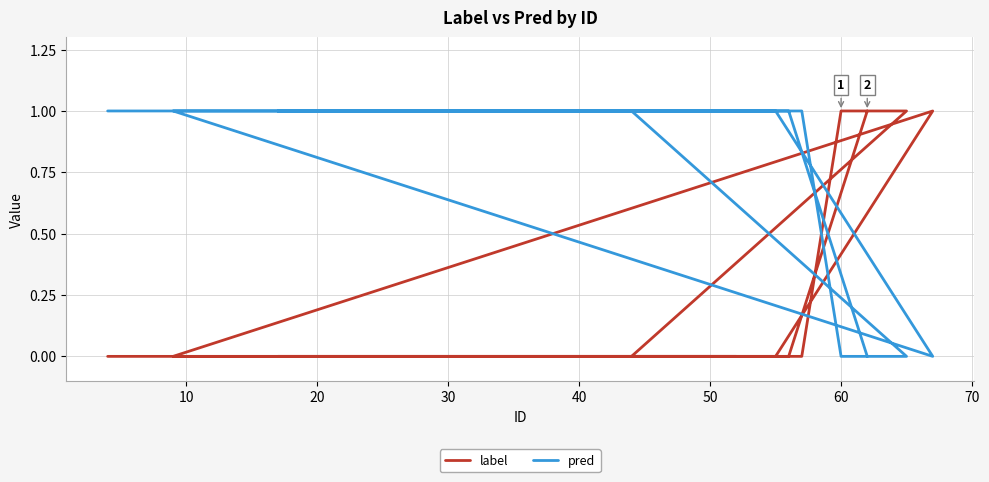

What is the sum of all label values?

5